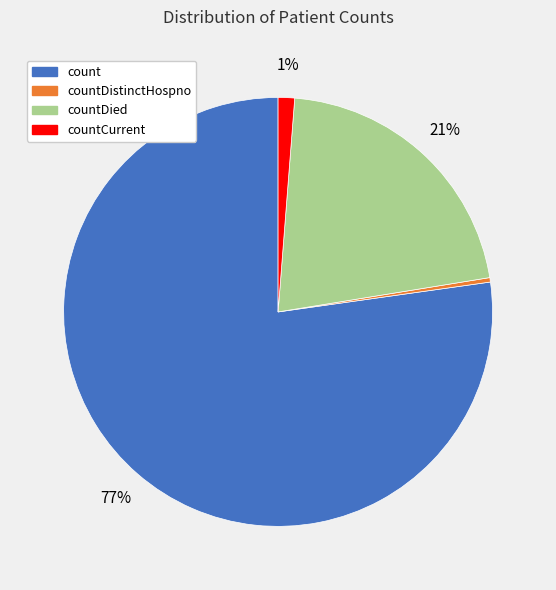

Combined, do countDistinctHospno and countCurrent account for over 50%?

No